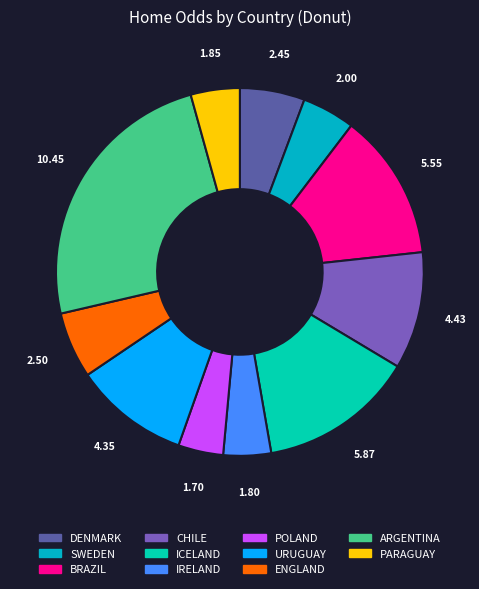

Between ARGENTINA and IRELAND, which is larger?

ARGENTINA